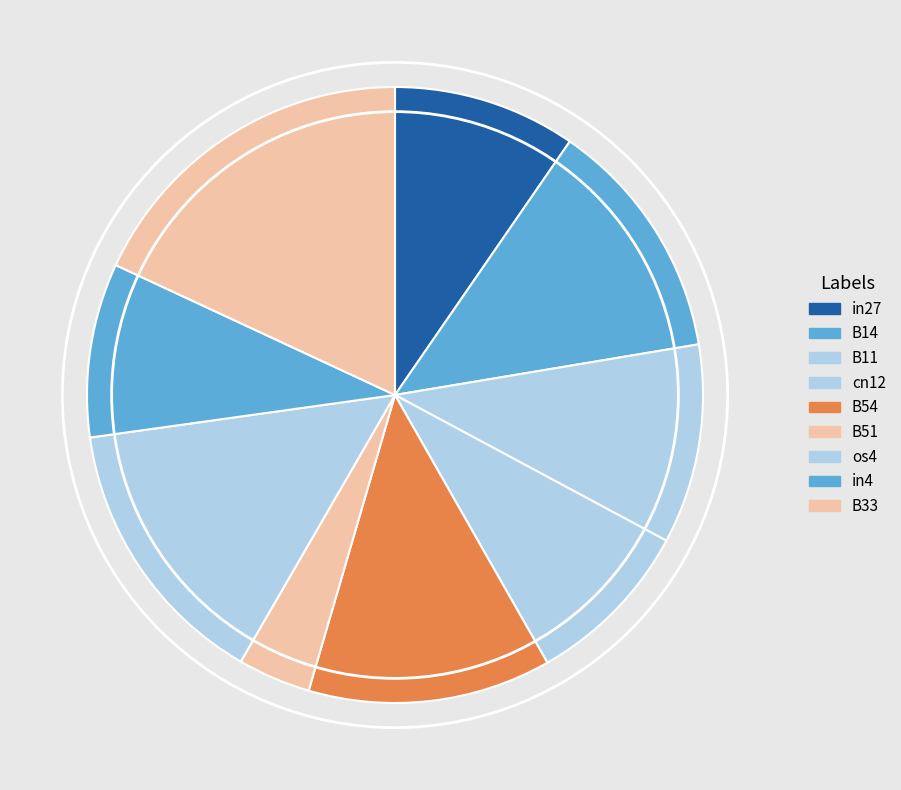

To the nearest percent, what is the average slice percentage?

11%